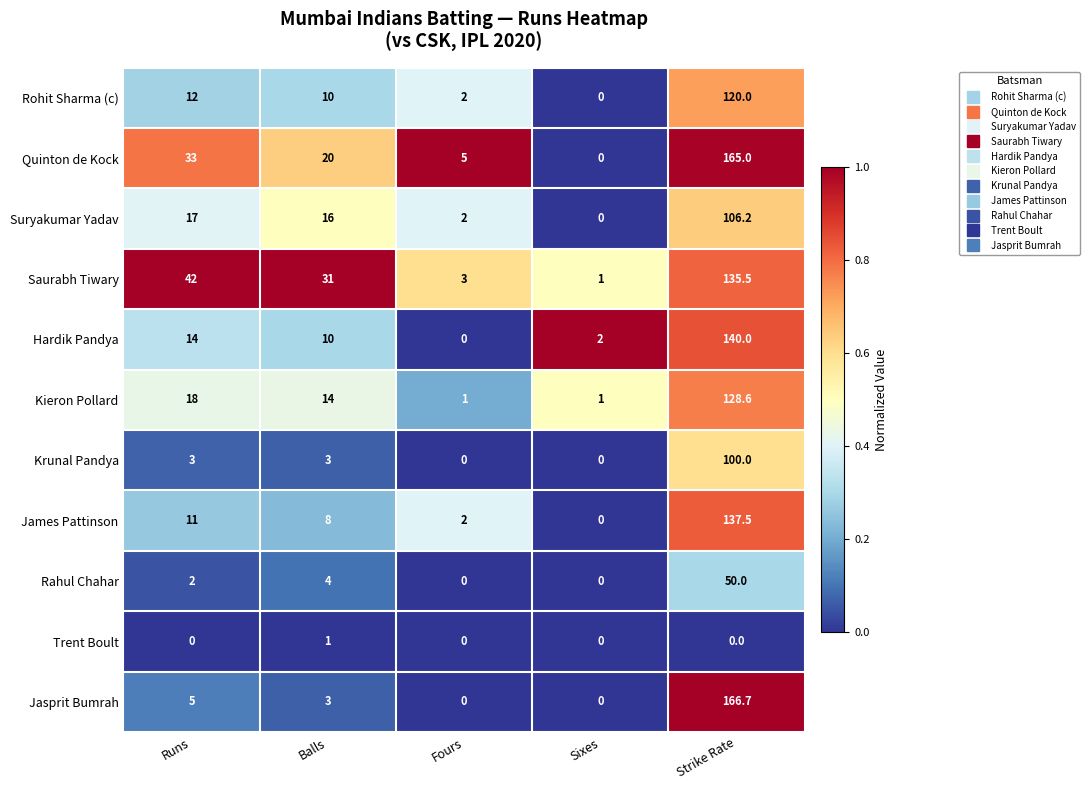

At which label does Rohit Sharma (c) first exceed 10?

Runs